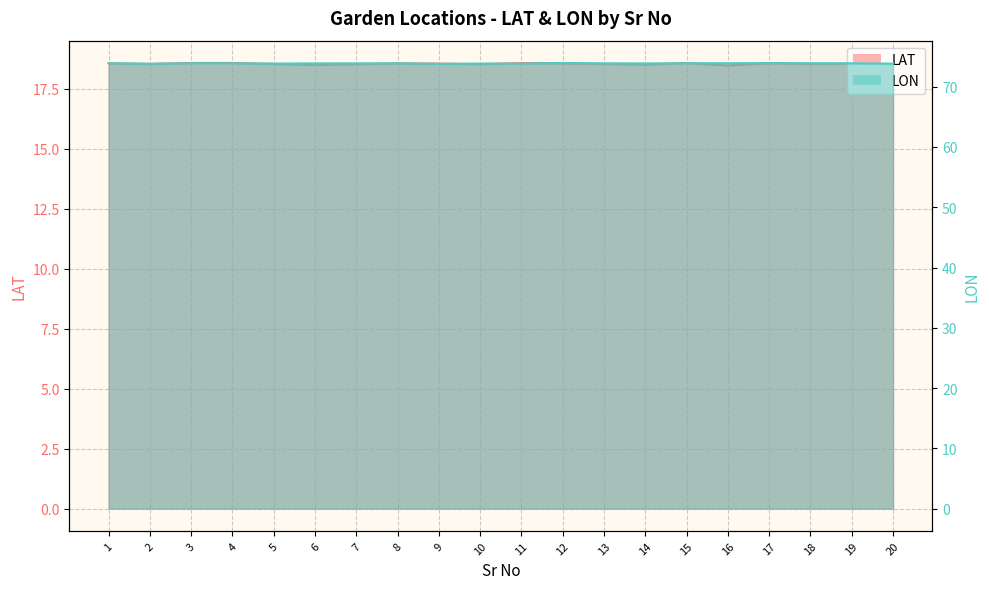

How many interior local peaks does the LAT series have?

6